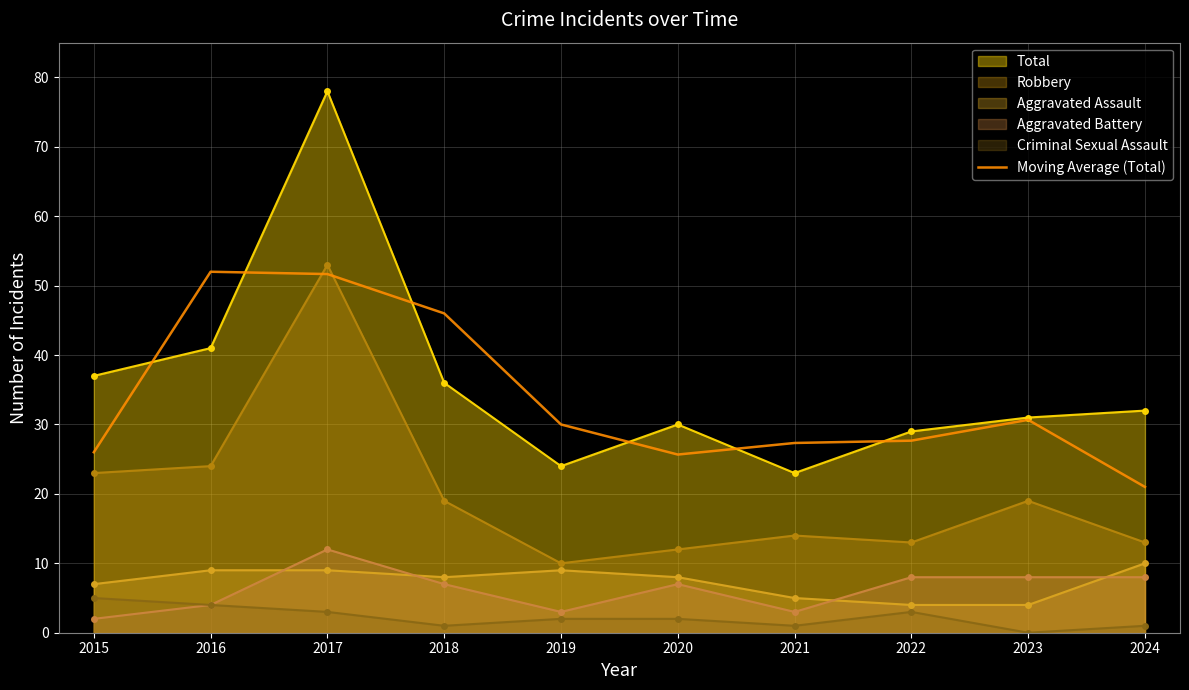

Read the Robbery value at 2019.

10.0